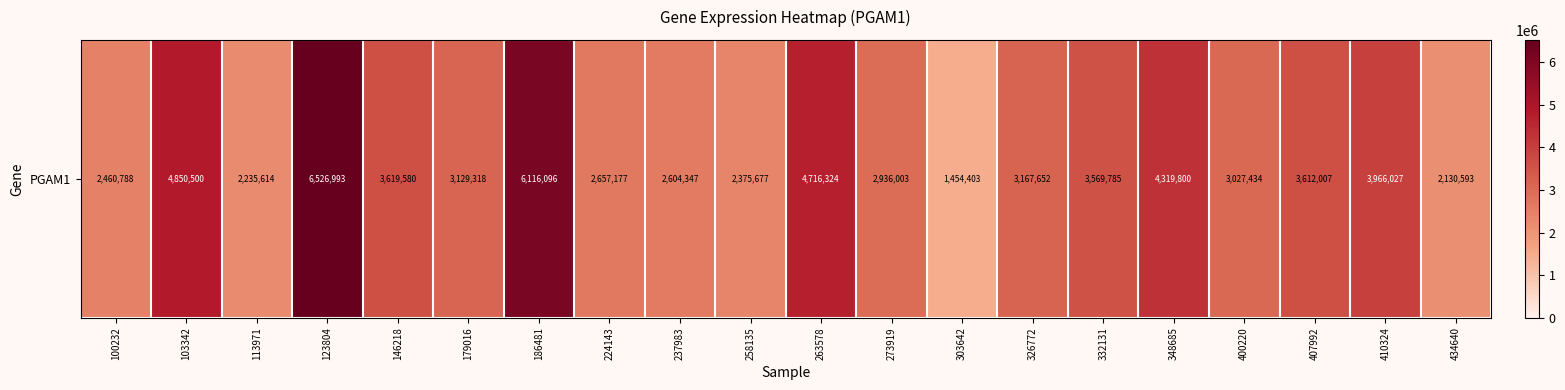

True or false: the data shows 4472007 at 273919.

False